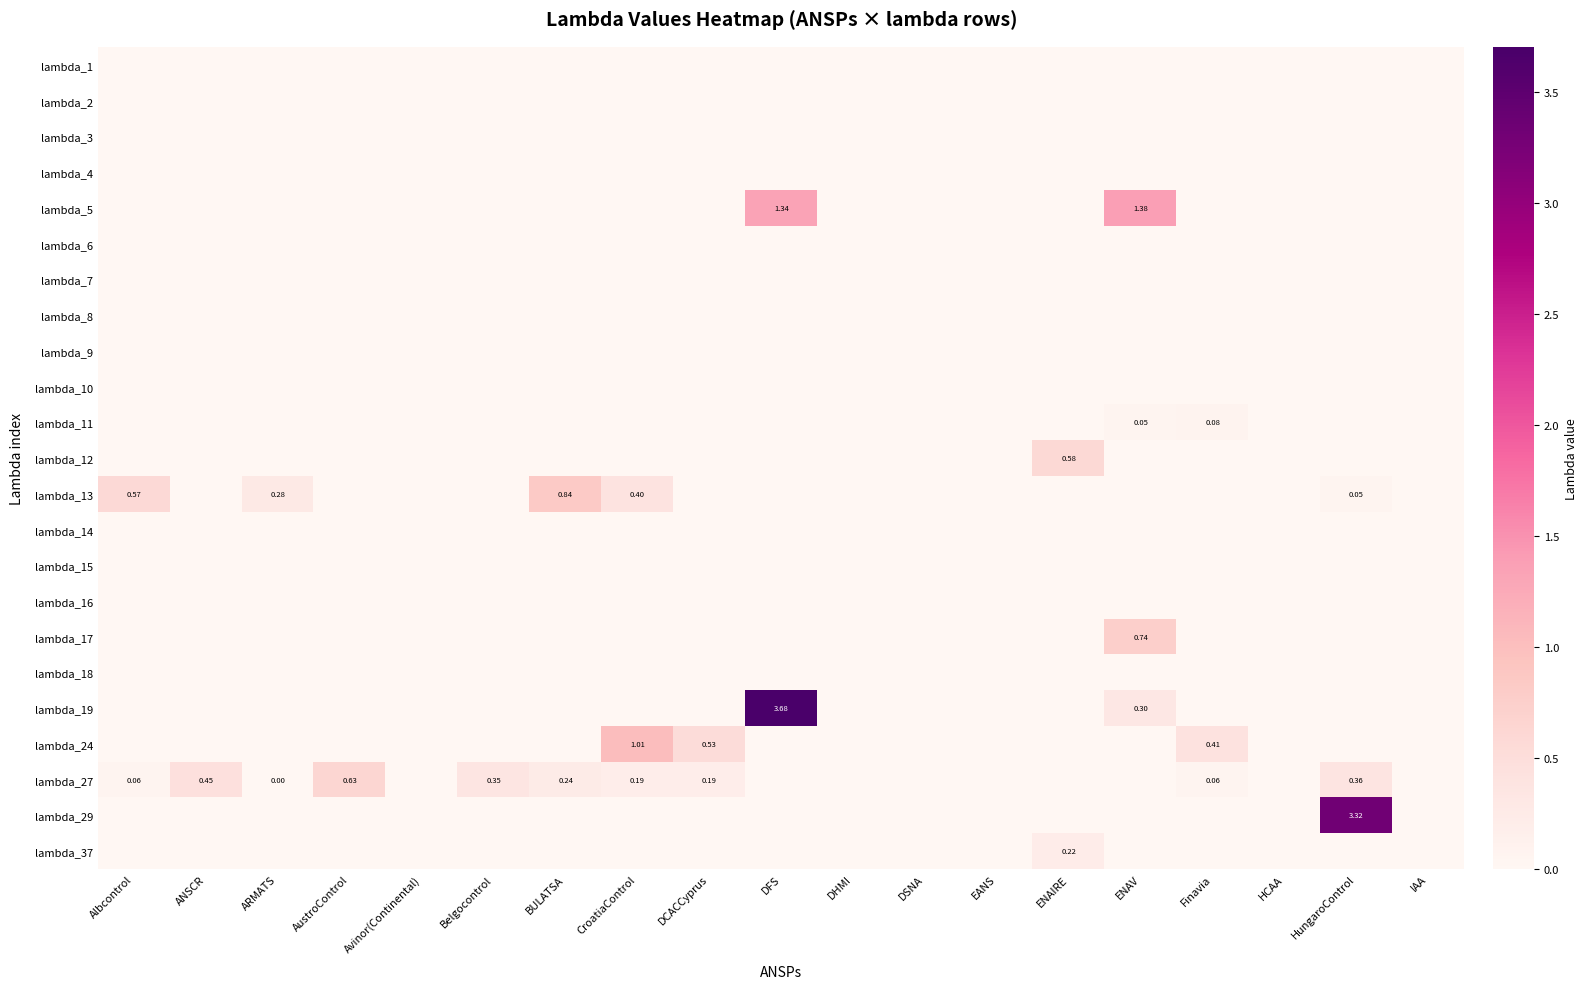

Is the value of lambda_19 at HCAA greater than the value of lambda_18 at BULATSA?

No